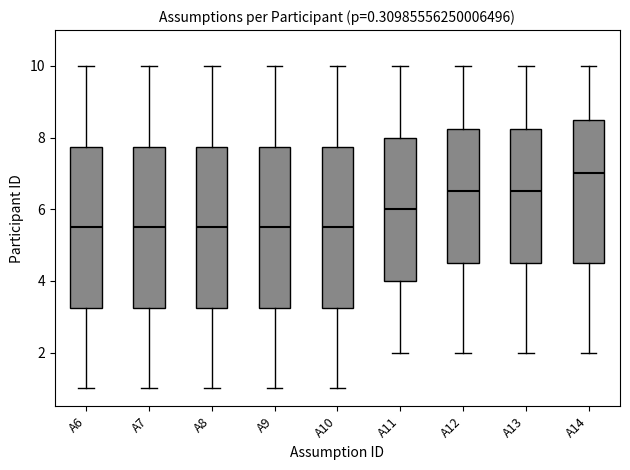

Reading left to right, read every box against the y-axis: the position of its median line, the range the box covers, and the ends of its whiskers. The values are not printed on the chart, so give them approximately, as read against the axis.

A6: median 5.6, box 3.2 to 7.8, whiskers 1.0 to 10.0
A7: median 5.6, box 3.2 to 7.8, whiskers 1.0 to 10.0
A8: median 5.6, box 3.2 to 7.8, whiskers 1.0 to 10.0
A9: median 5.6, box 3.2 to 7.8, whiskers 1.0 to 10.0
A10: median 5.6, box 3.2 to 7.8, whiskers 1.0 to 10.0
A11: median 6.0, box 4.0 to 8.0, whiskers 2.0 to 10.0
A12: median 6.6, box 4.6 to 8.2, whiskers 2.0 to 10.0
A13: median 6.6, box 4.6 to 8.2, whiskers 2.0 to 10.0
A14: median 7.0, box 4.6 to 8.6, whiskers 2.0 to 10.0